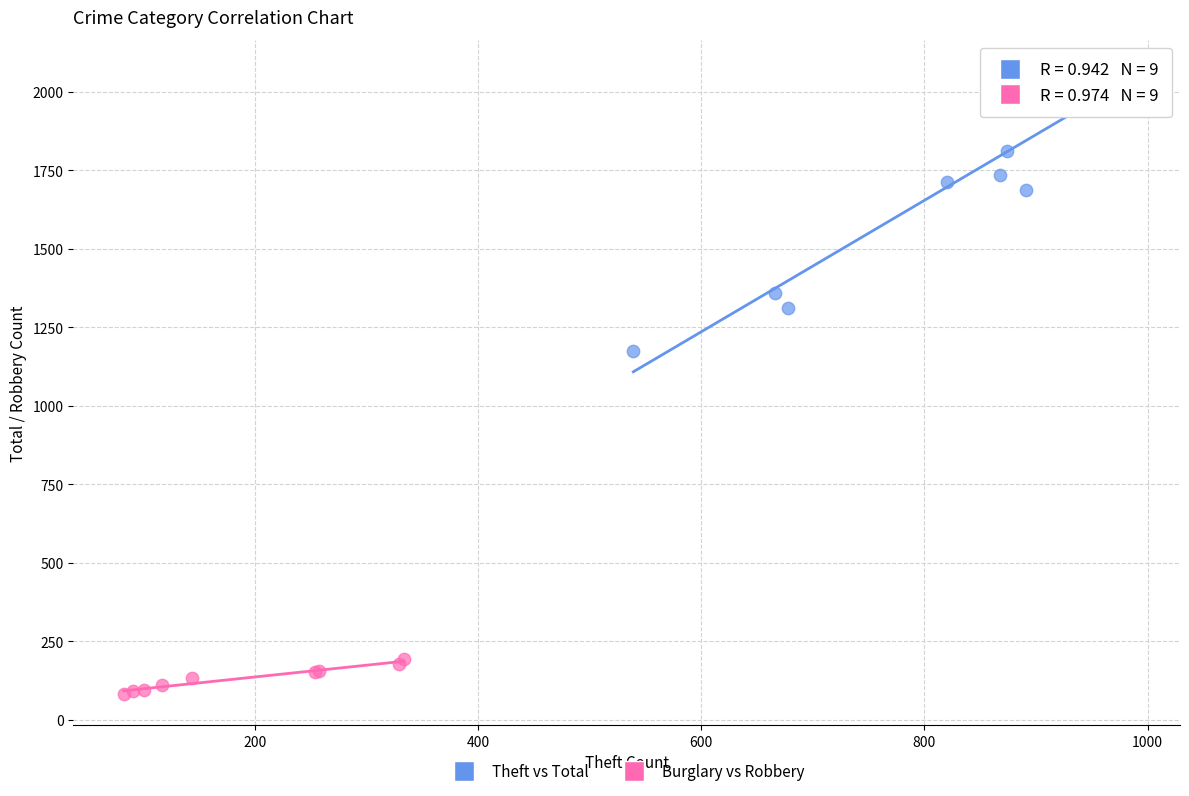

What are all the series names shown in the legend?

Theft vs Total, Burglary vs Robbery